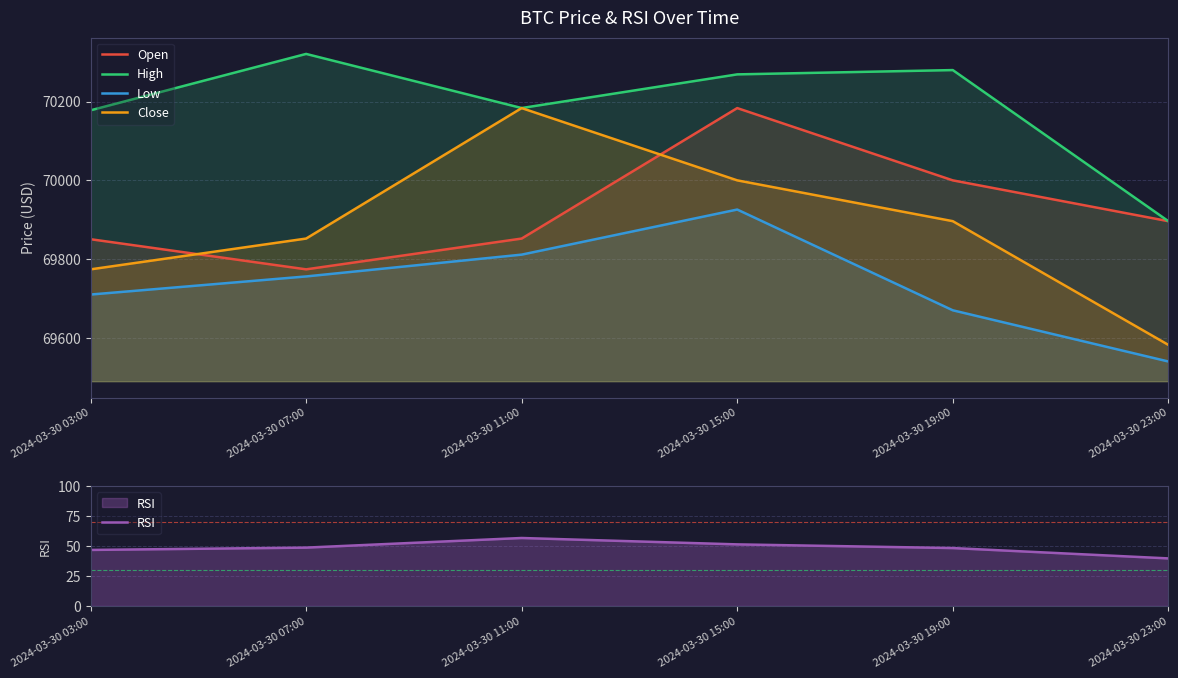

Which label corresponds to the smallest value in the chart?

2024-03-30 23:00